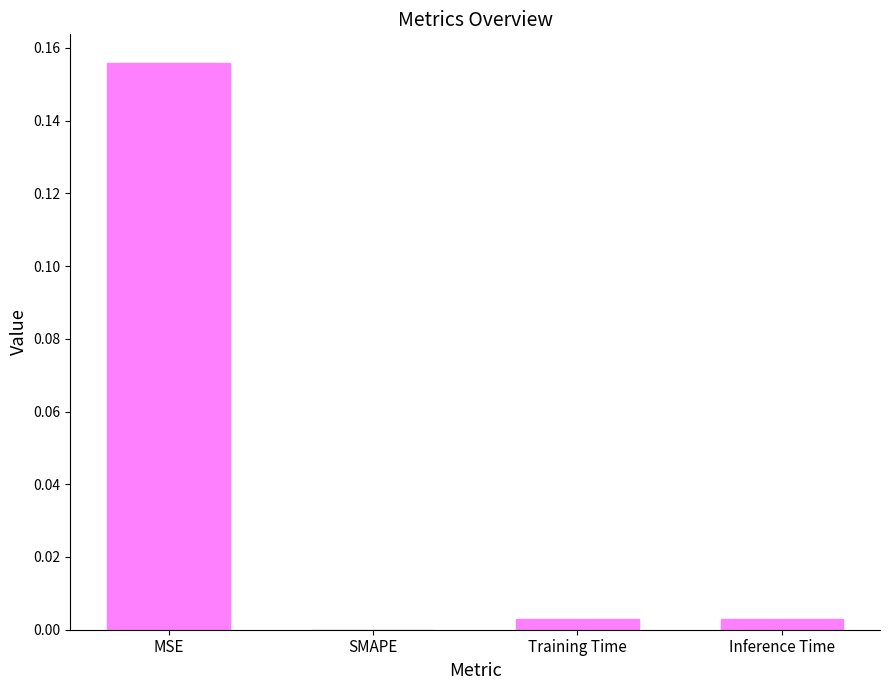

True or false: the data shows 0.0 at Inference Time.

True